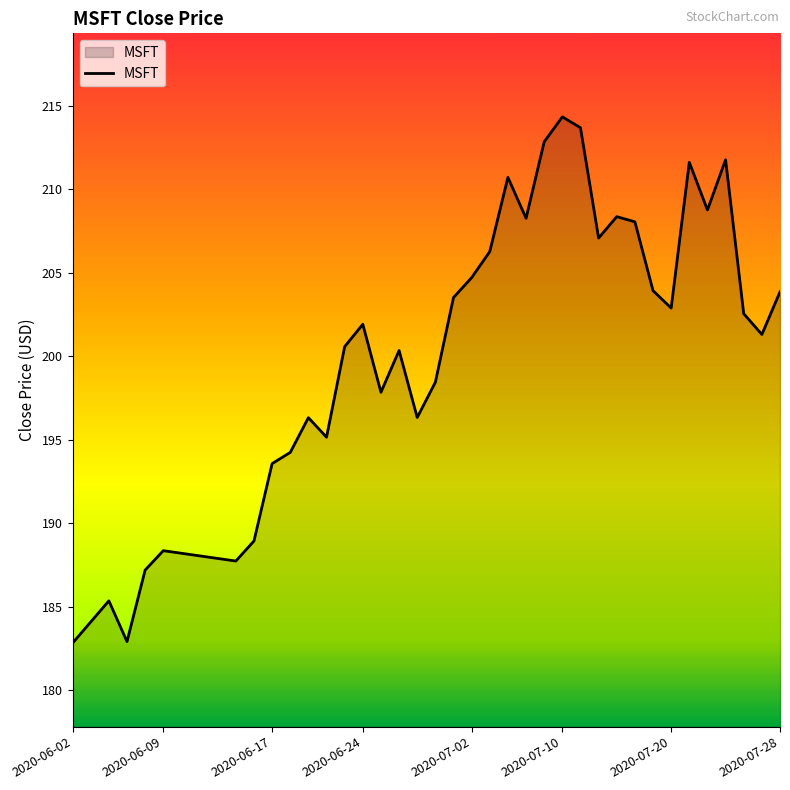

What is the minimum value shown in the chart?

182.8